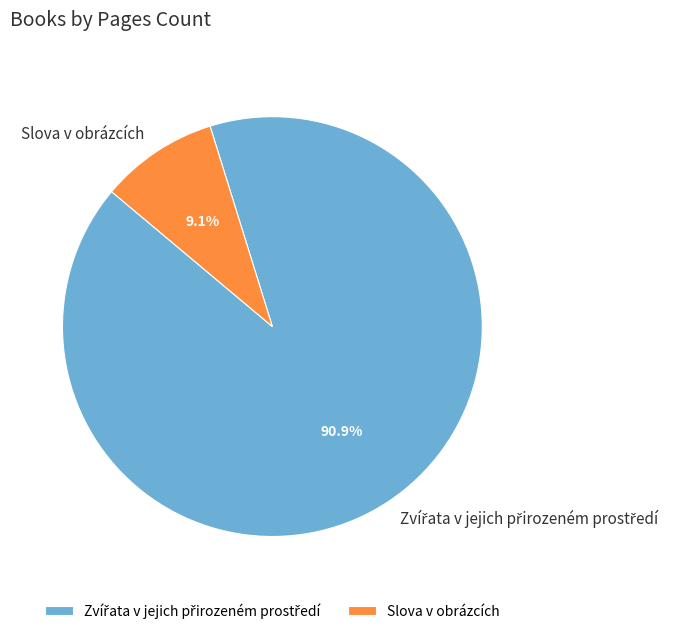

Is there any slice that represents more than half of the pie?

Yes